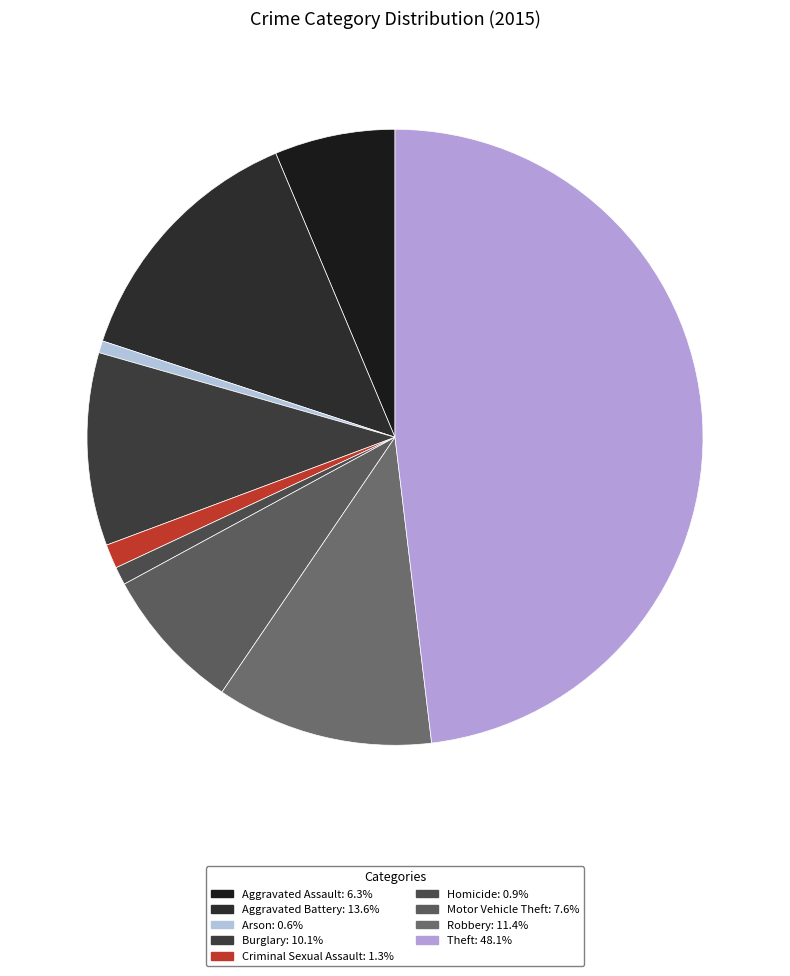

Rank the categories by value from highest to lowest.

Theft, Aggravated Battery, Robbery, Burglary, Motor Vehicle Theft, Aggravated Assault, Criminal Sexual Assault, Homicide, Arson